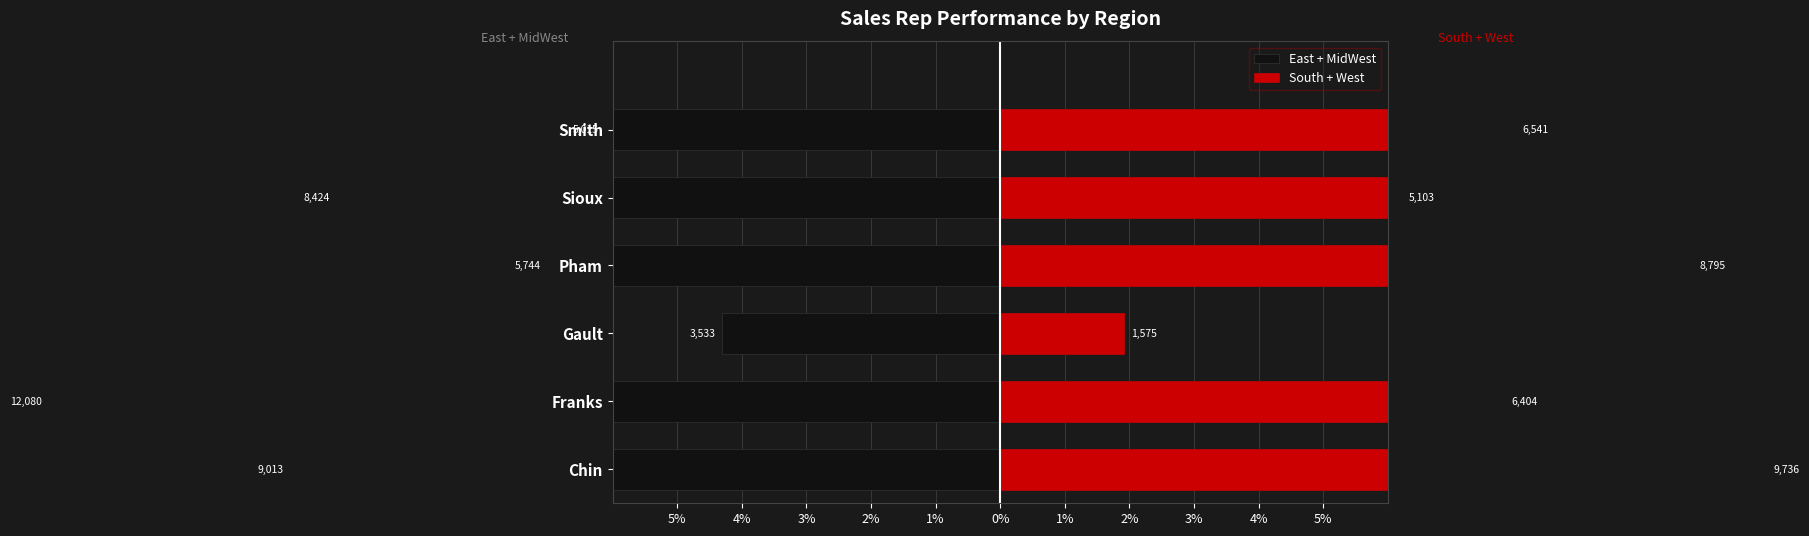

How many bars are there in total?

12